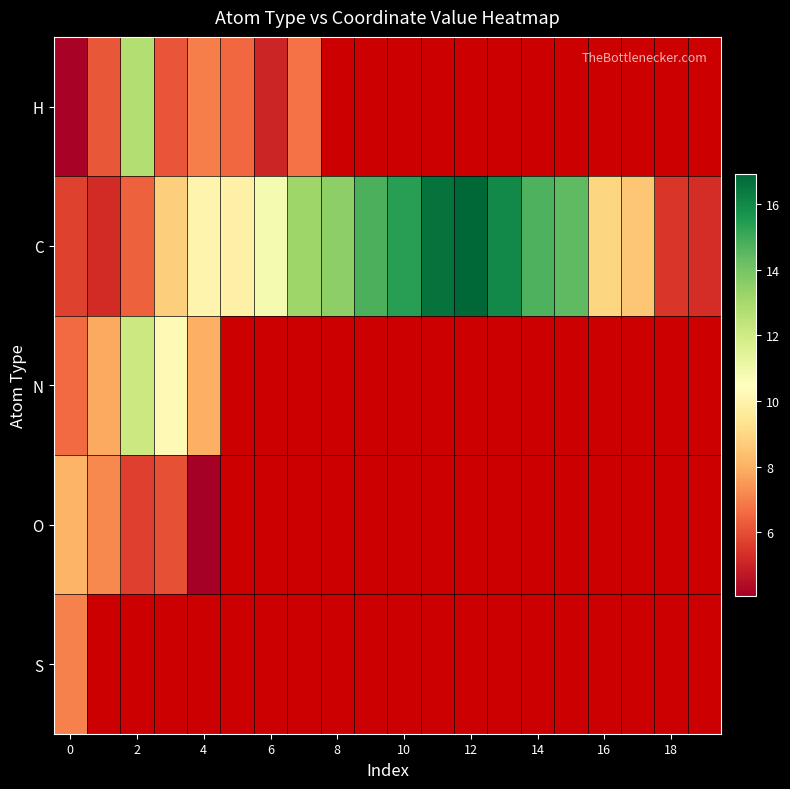

What is the difference between the maximum and minimum values in the C series?

11.7